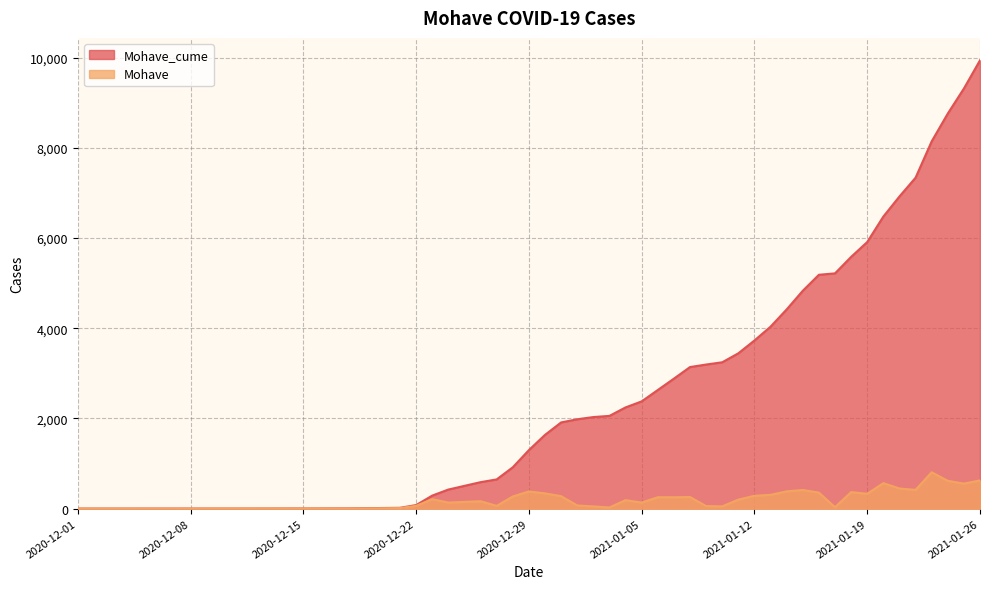

How many data points does each series have?

40